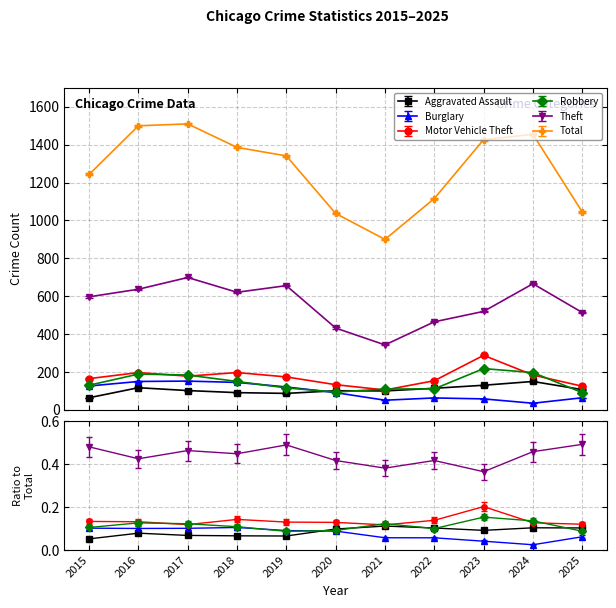

What is the difference between the Burglary values at 2021 and 2018?

94